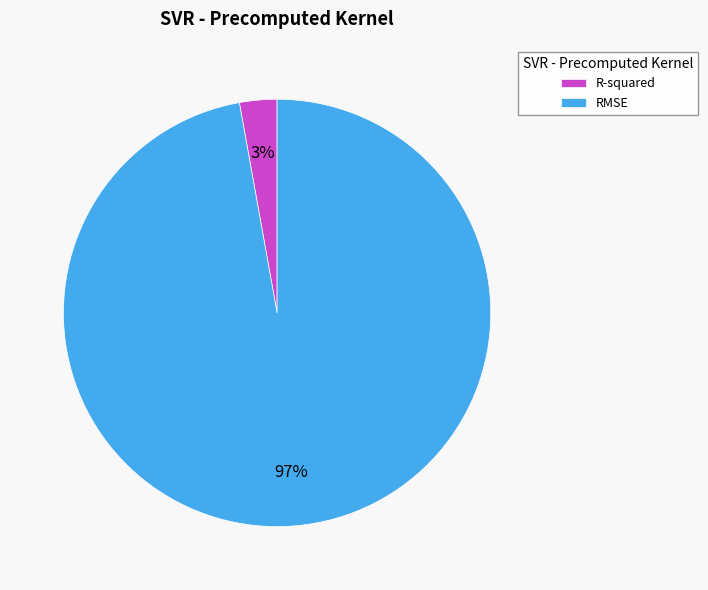

Do R-squared and RMSE together represent more than half of the pie?

Yes